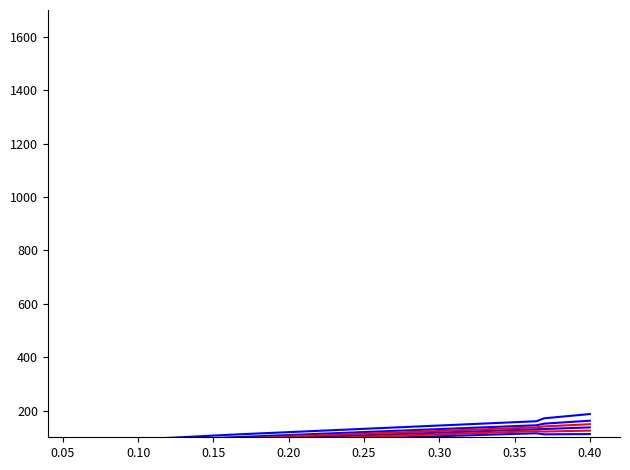

How many lines are shown in the chart?

6